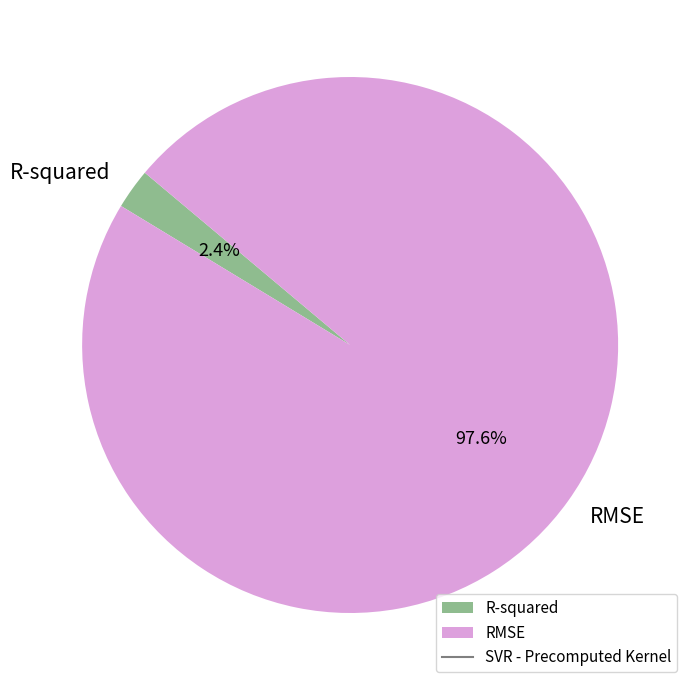

What is the largest slice in the pie chart?

RMSE